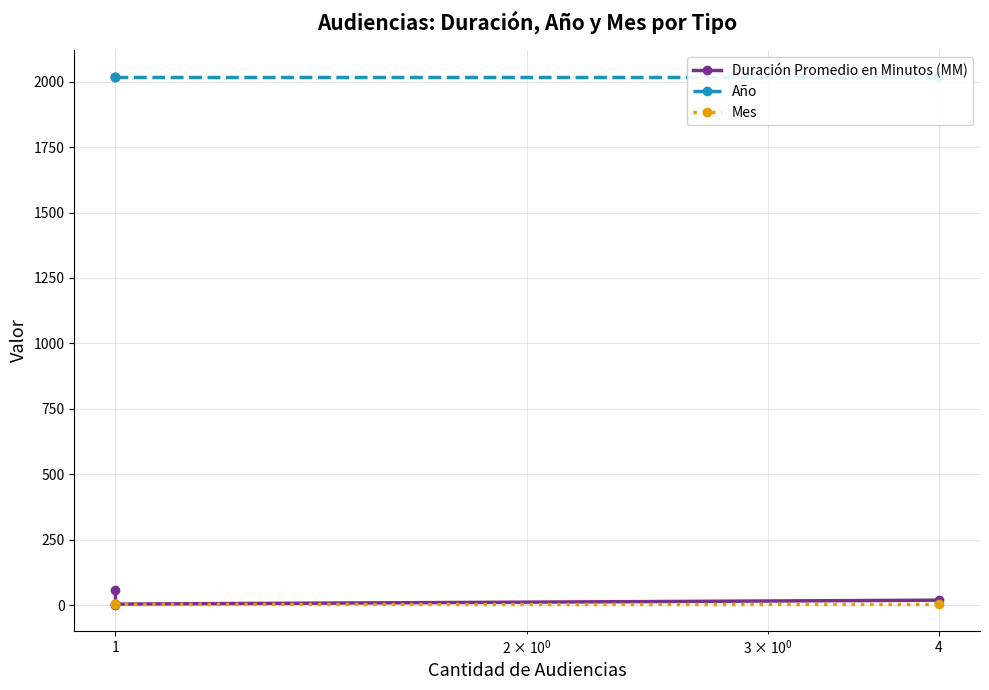

What is the maximum value shown in the chart?

2019